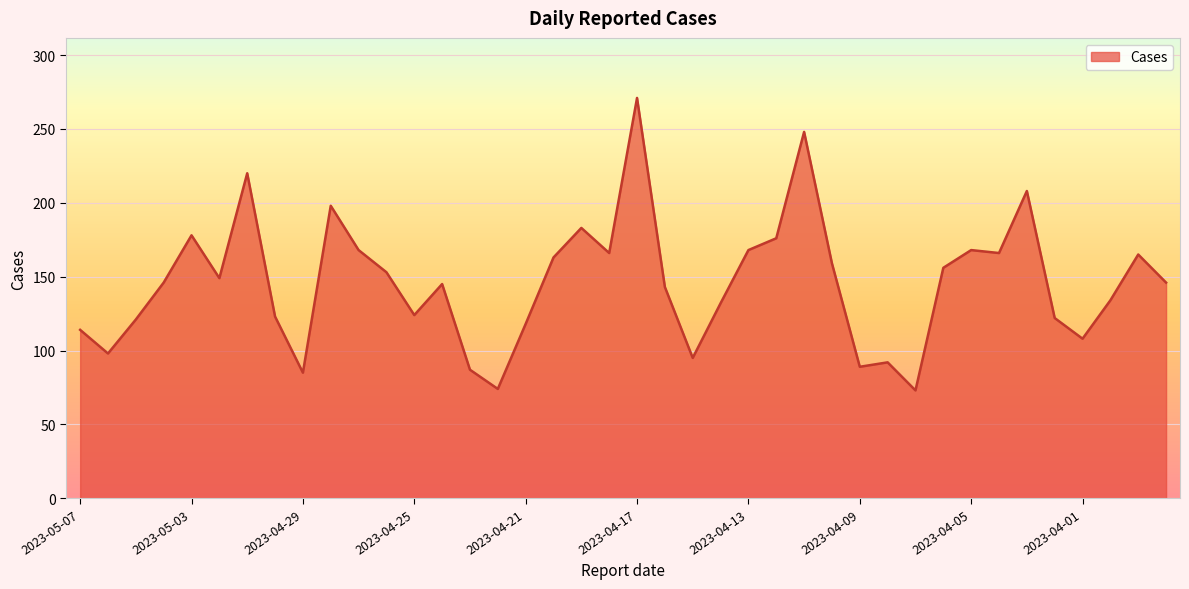

What is the maximum value shown in the chart?

271